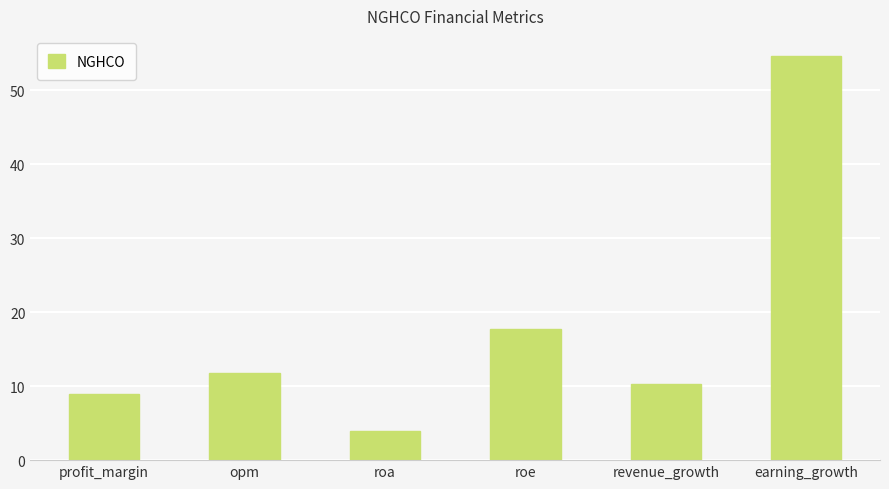

Reading left to right, transcribe all the data shown in this chart.

profit_margin=8.9	opm=11.8	roa=3.9	roe=17.7	revenue_growth=10.3	earning_growth=54.6